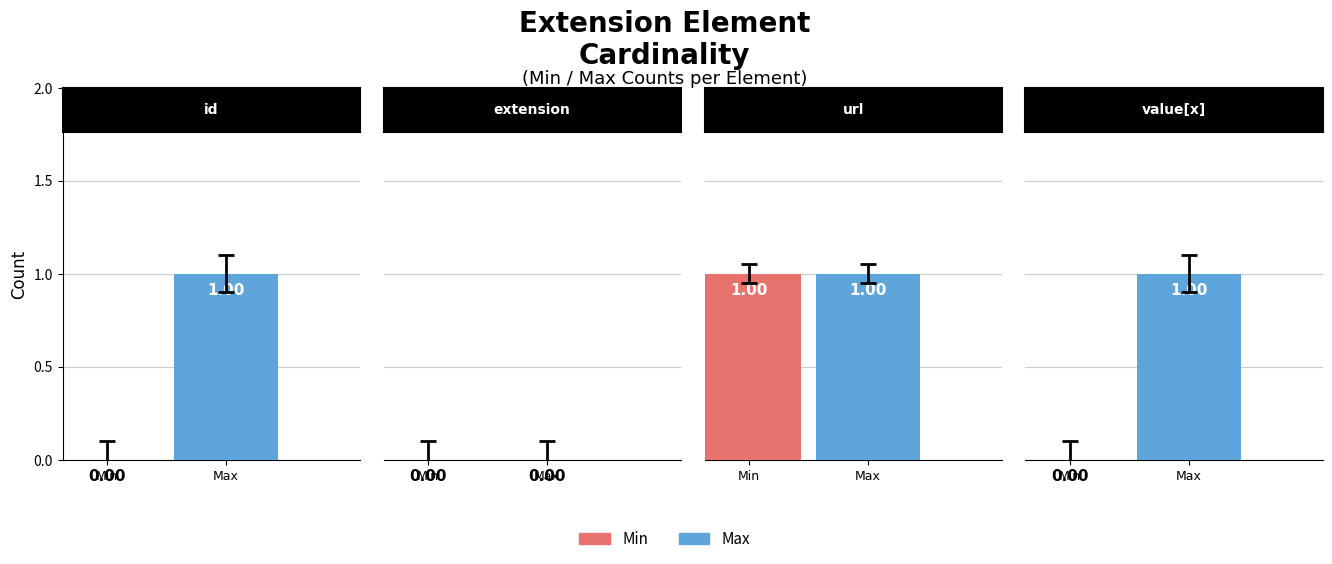

Does the chart contain any negative values?

No